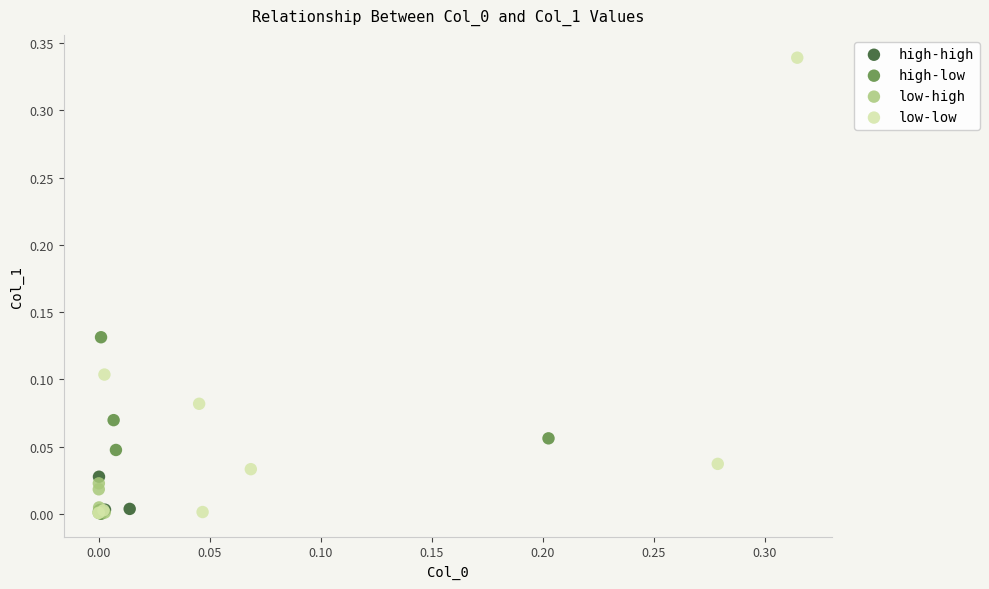

Which series has the widest spread of Y values?

low-low